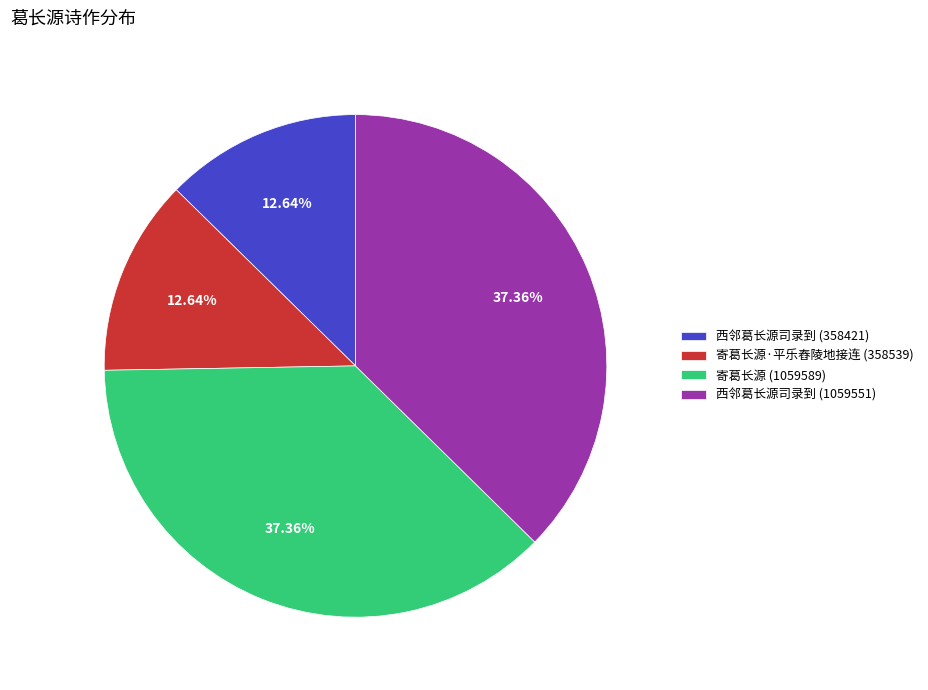

What is the ratio of the value at 寄葛长源·平乐舂陵地接连 (358539) to the value at 西邻葛长源司录到 (358421)?

1.0